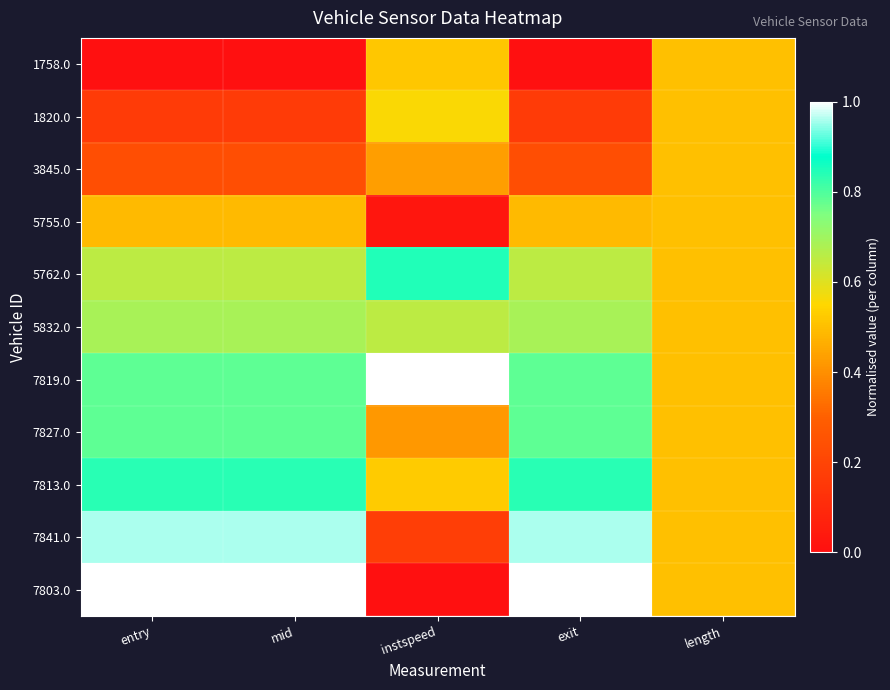

Reading left to right, extract all data points from this chart.

1758.0: entry=0.0	mid=0.0	instspeed=0.5	exit=0.0	length=0.5
1820.0: entry=0.2	mid=0.2	instspeed=0.6	exit=0.2	length=0.5
3845.0: entry=0.2	mid=0.2	instspeed=0.4	exit=0.2	length=0.5
5755.0: entry=0.5	mid=0.5	instspeed=0.0	exit=0.5	length=0.5
5762.0: entry=0.7	mid=0.7	instspeed=0.8	exit=0.7	length=0.5
5832.0: entry=0.7	mid=0.7	instspeed=0.7	exit=0.7	length=0.5
7819.0: entry=0.8	mid=0.8	instspeed=1.0	exit=0.8	length=0.5
7827.0: entry=0.8	mid=0.8	instspeed=0.4	exit=0.8	length=0.5
7813.0: entry=0.8	mid=0.8	instspeed=0.5	exit=0.8	length=0.5
7841.0: entry=1.0	mid=1.0	instspeed=0.2	exit=1.0	length=0.5
7803.0: entry=1.0	mid=1.0	instspeed=0.0	exit=1.0	length=0.5